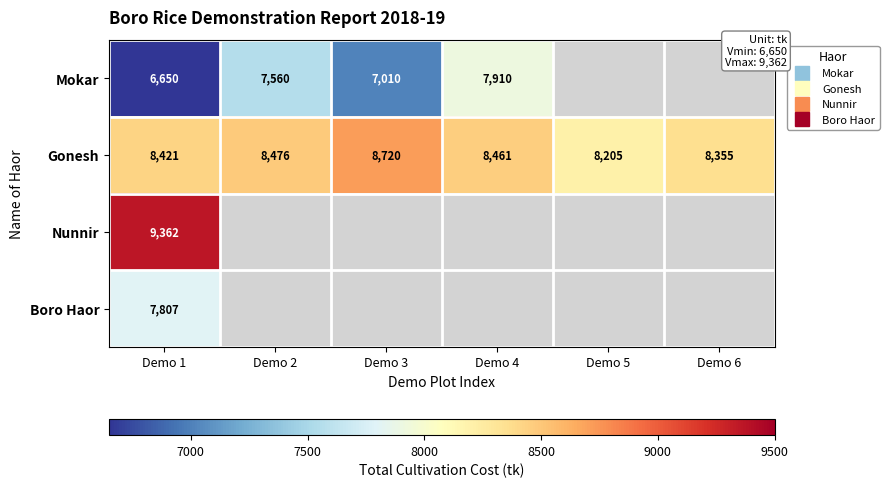

What is the approximate value of Gonesh at Demo 3?

8720.0